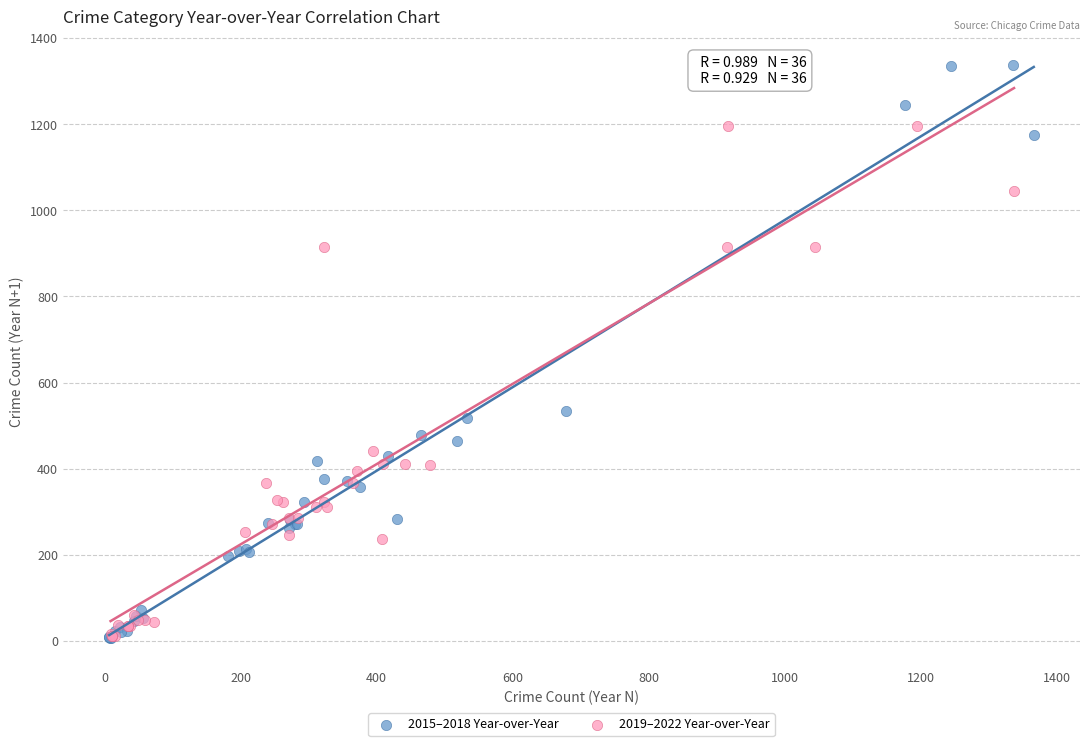

Which series has the largest Y range (max minus min)?

2015–2018 Year-over-Year